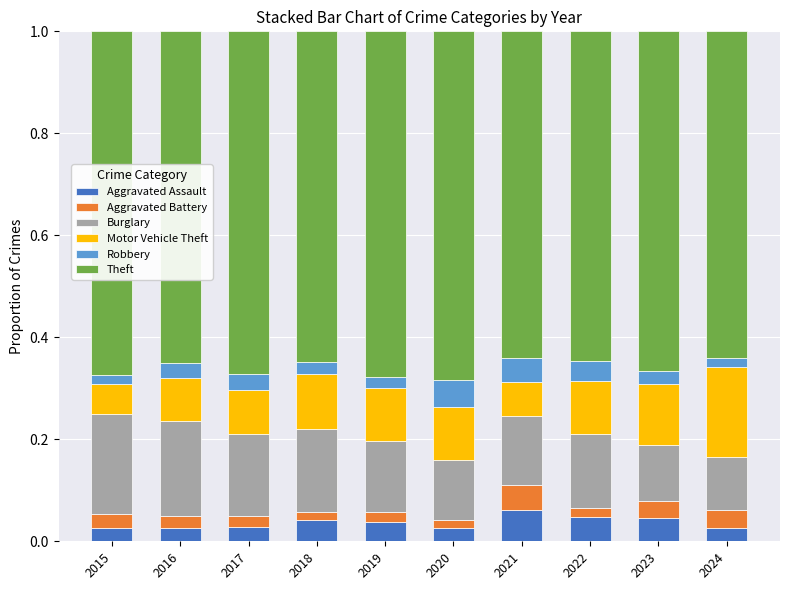

Are the bars horizontal?

No